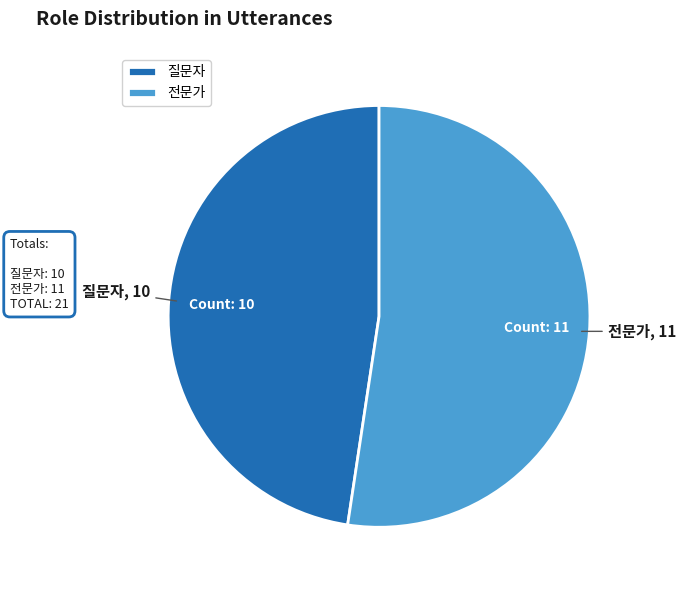

Which has a higher value, 질문자 or 전문가?

전문가